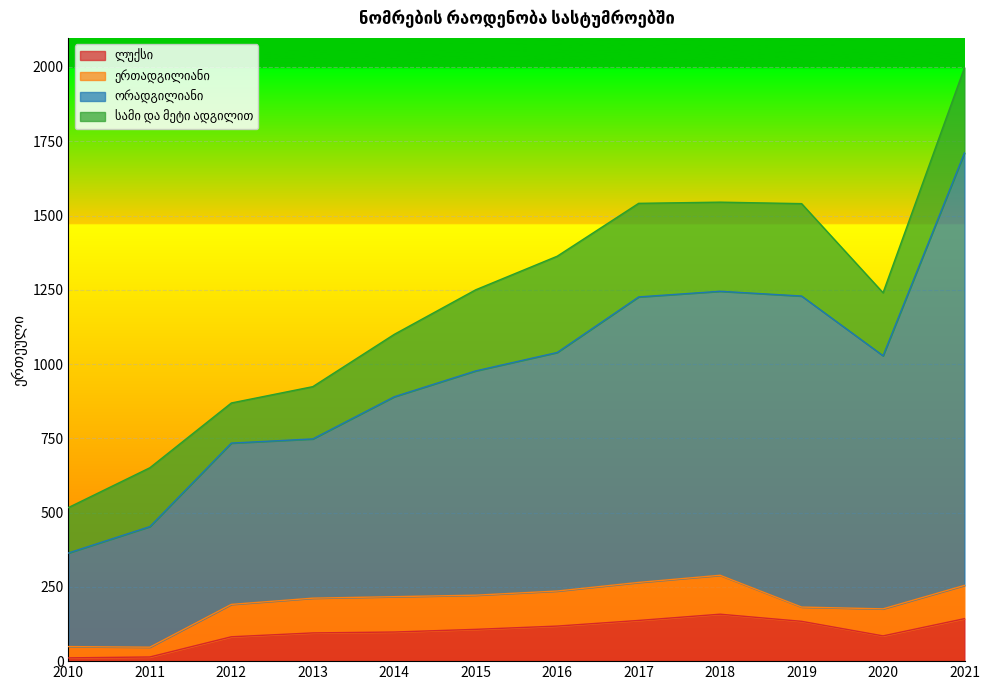

Which series has the largest range (max minus min)?

ორადგილიანი